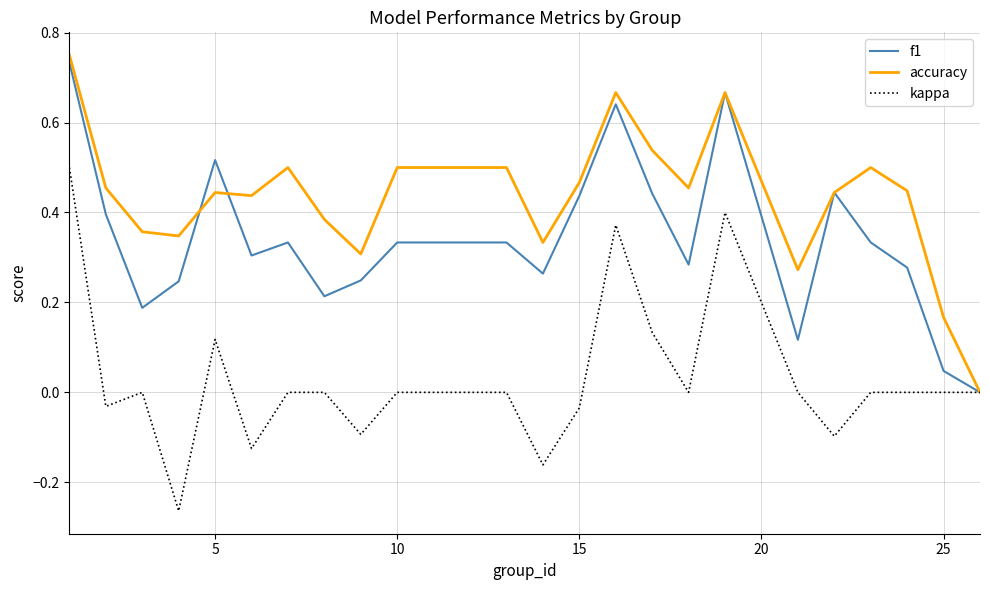

Which series has the largest total across all categories?

accuracy